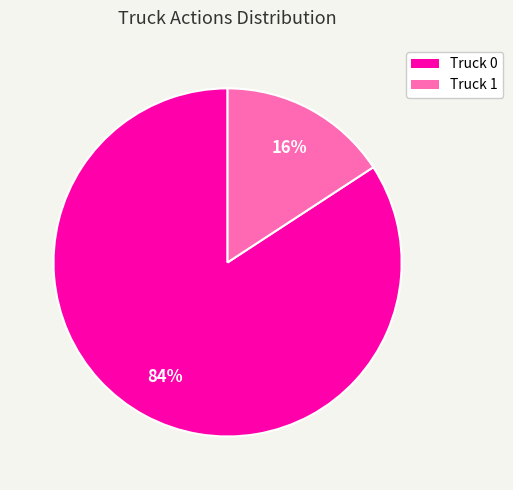

Is the sum of Truck 0 and Truck 1 greater than half?

Yes